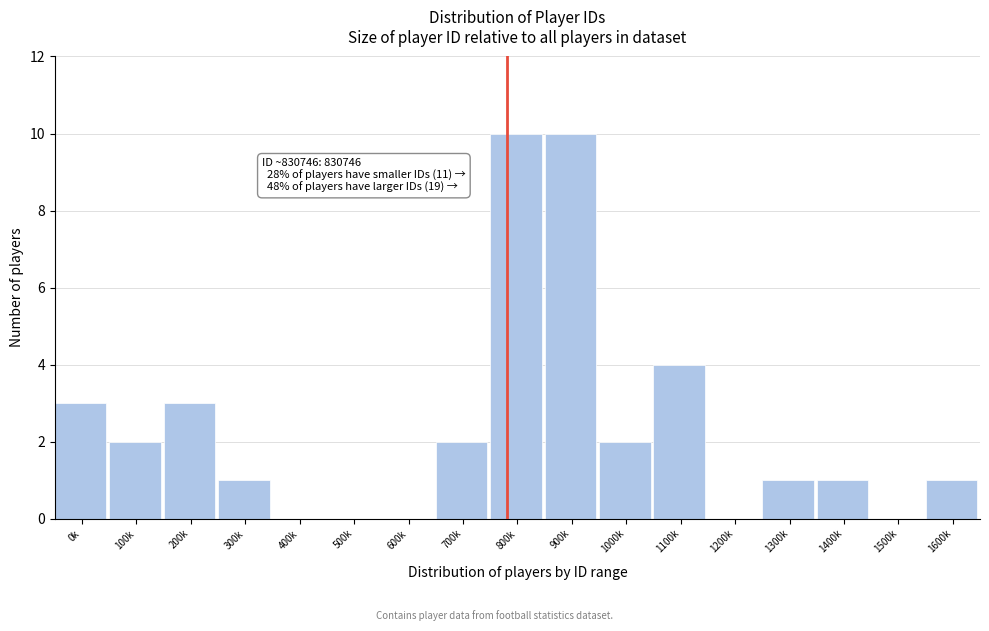

Reading left to right, transcribe all the data shown in this chart.

0k=3	100k=2	200k=3	300k=1	400k=0	500k=0	600k=0	700k=2	800k=10	900k=10	1000k=2	1100k=4	1200k=0	1300k=1	1400k=1	1500k=0	1600k=1